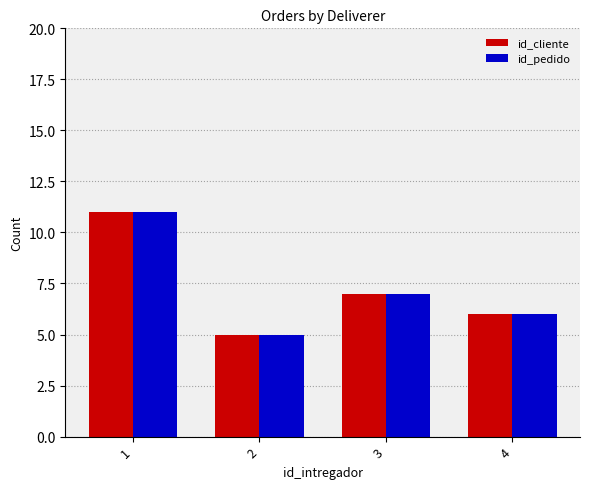

Count the id_pedido values in the range 6 to 11.

3